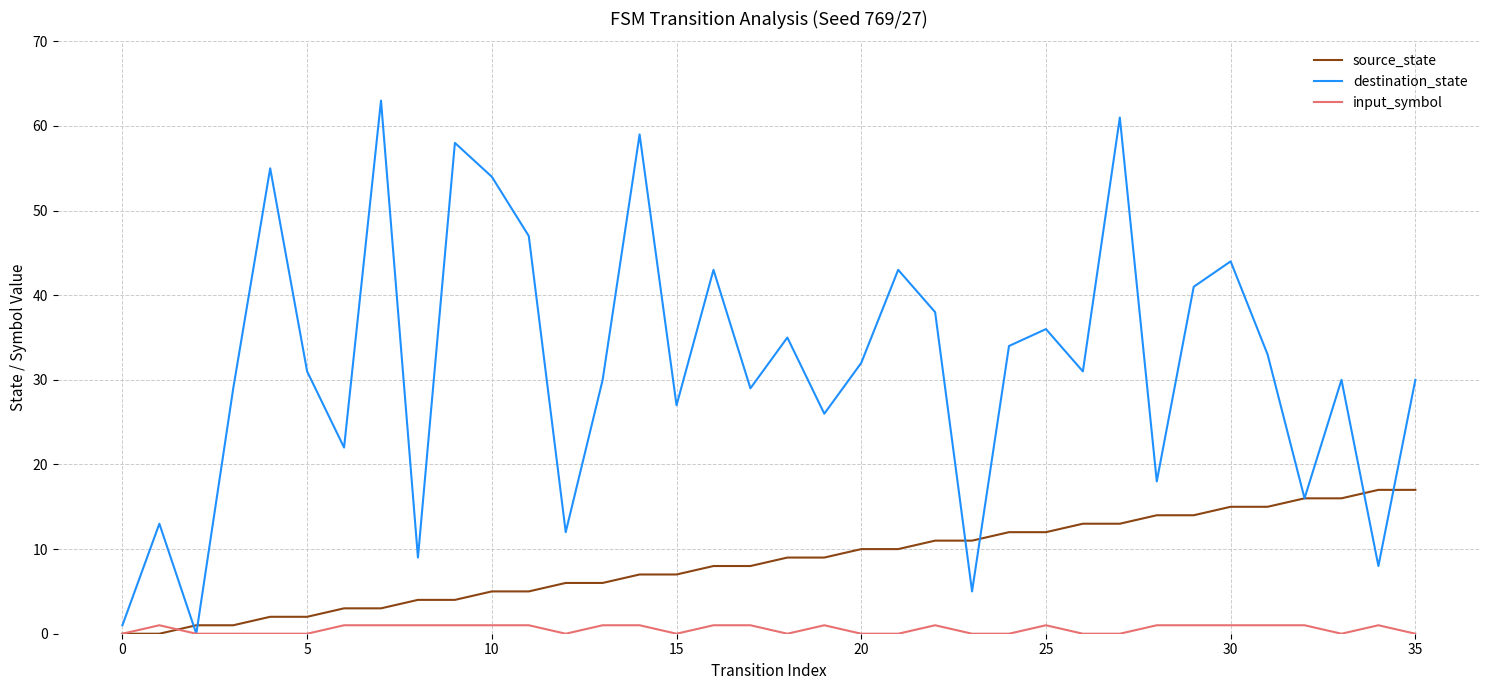

Rank the series by their maximum value, from highest to lowest.

destination_state, source_state, input_symbol